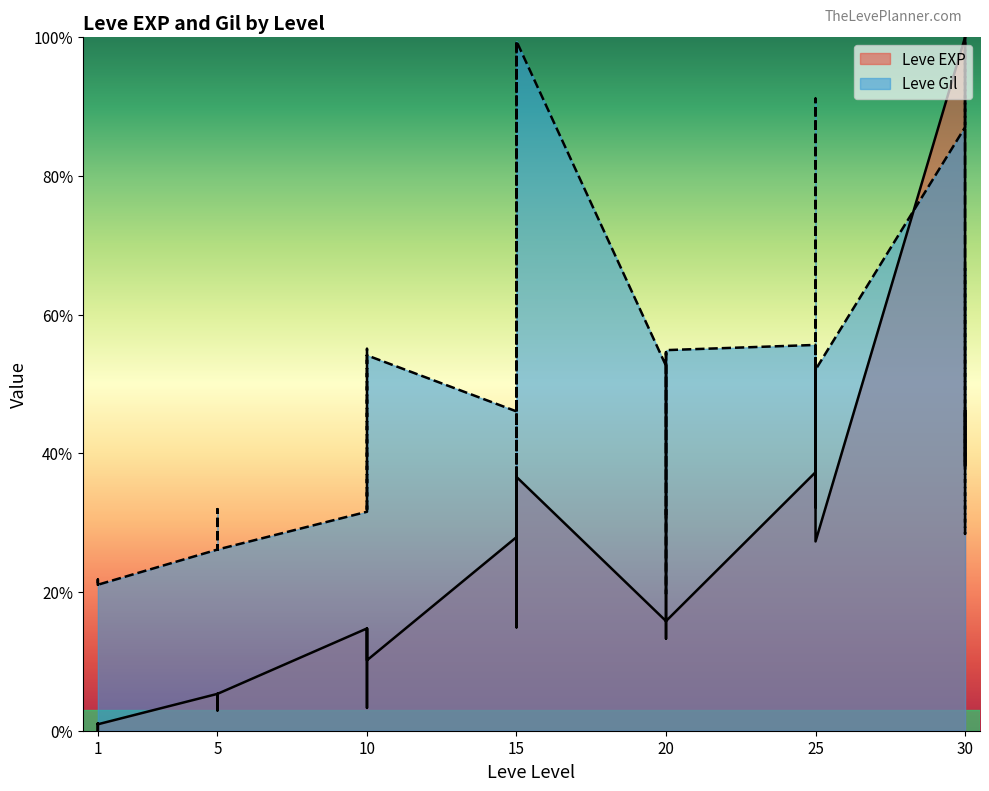

Reading left to right, what are all the values shown in this chart?

Leve EXP: 0.9	0.0	0.7	1.1	0.9	0.9	5.3	3.3	4.5	5.3	2.9	5.3	14.7	11.6	11.6	3.3	14.7	10.2	27.9	19.3	36.6	14.9	19.3	36.6	15.8	19.1	27.0	31.9	13.3	15.8	37.3	37.3	32.2	37.3	53.7	27.3	100.0	38.2	46.3	38.2
Leve Gil: 21.2	21.8	21.1	21.1	21.2	21.1	26.1	32.0	31.8	26.1	26.3	26.1	31.6	54.1	47.0	31.6	55.1	54.1	46.1	32.5	99.4	41.9	32.5	99.4	52.6	31.2	36.1	54.5	19.7	54.9	55.6	47.4	50.4	56.0	91.2	52.1	87.0	100.0	28.4	66.7